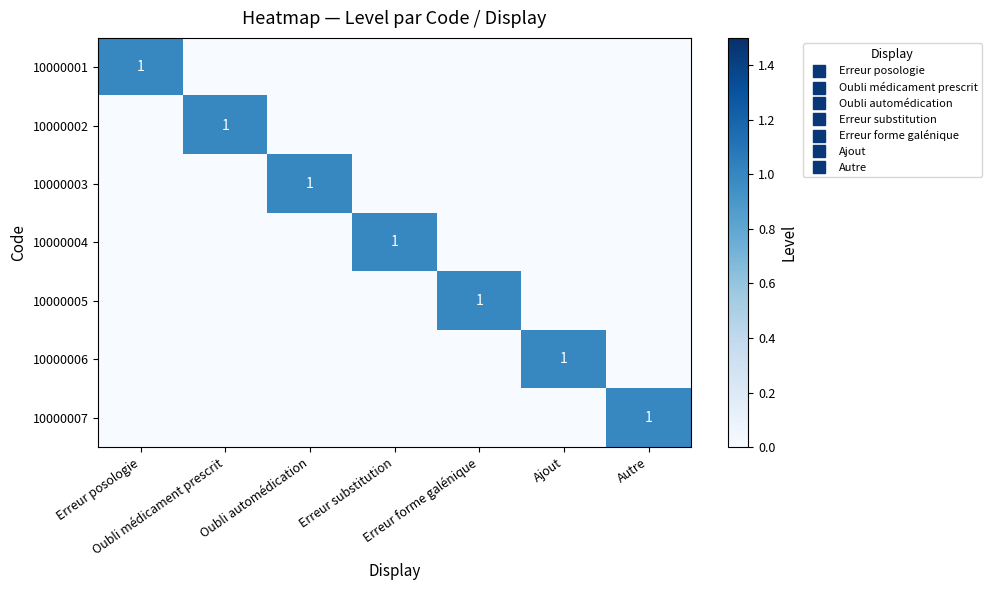

How many categories are shown in the chart?

7